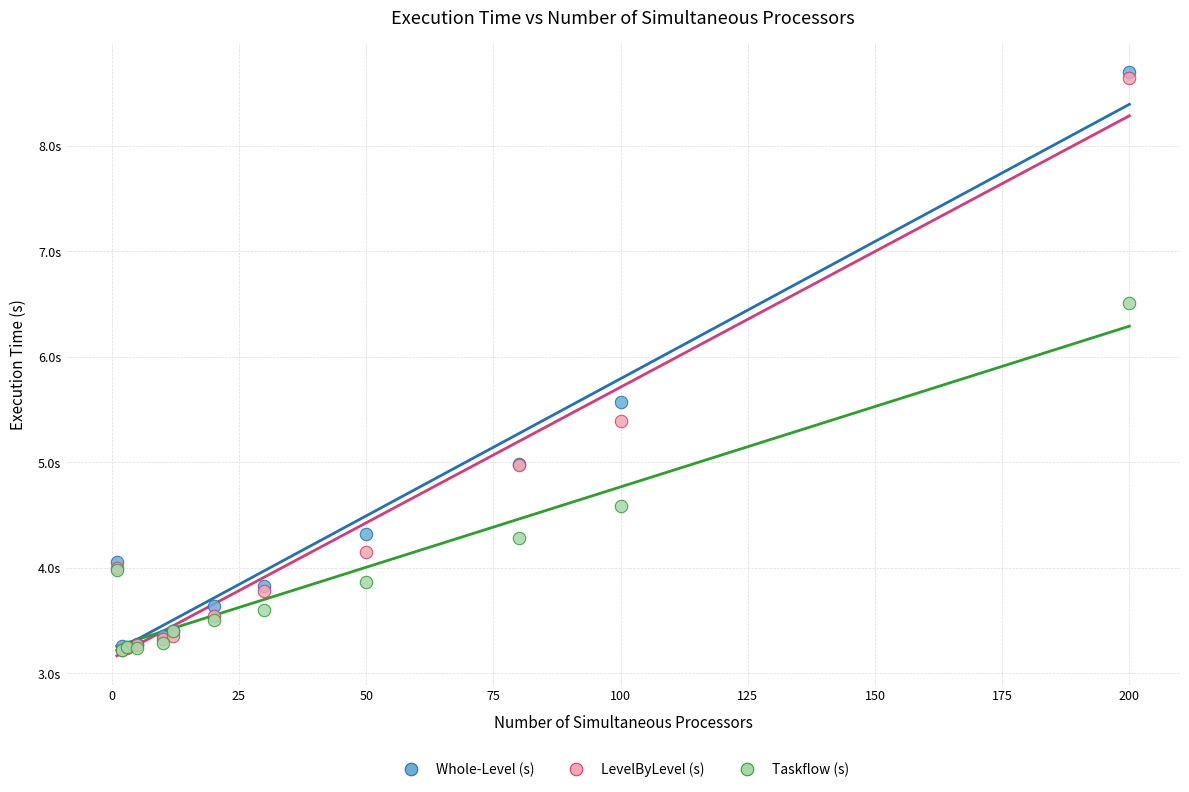

What are all the series names shown in the legend?

Whole-Level (s), LevelByLevel (s), Taskflow (s)